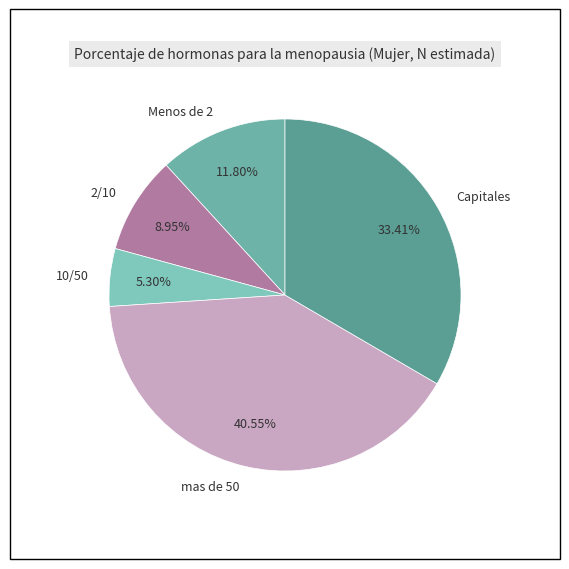

Rank the categories by value from lowest to highest.

10/50, 2/10, Menos de 2, Capitales, mas de 50